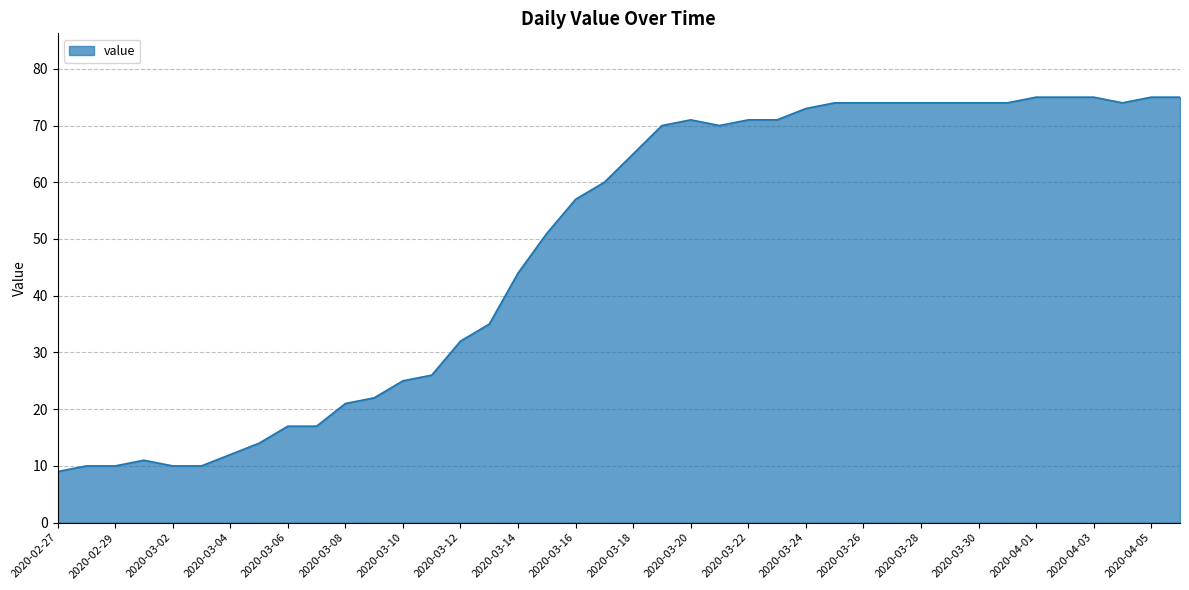

What is the difference between the maximum and minimum values?

66